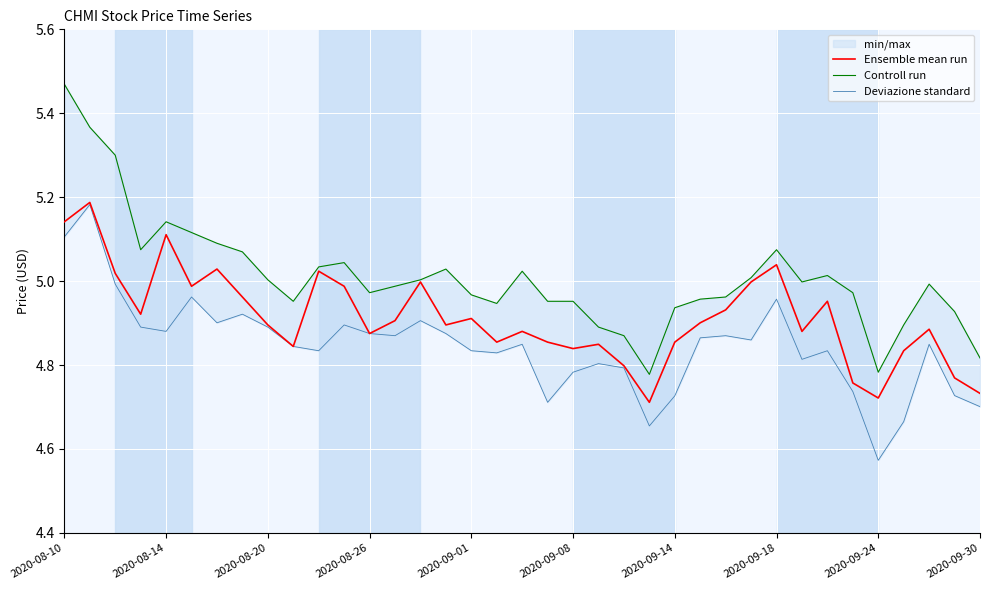

The Ensemble mean run series shows 4.9 at 2020-09-01. True or false?

True